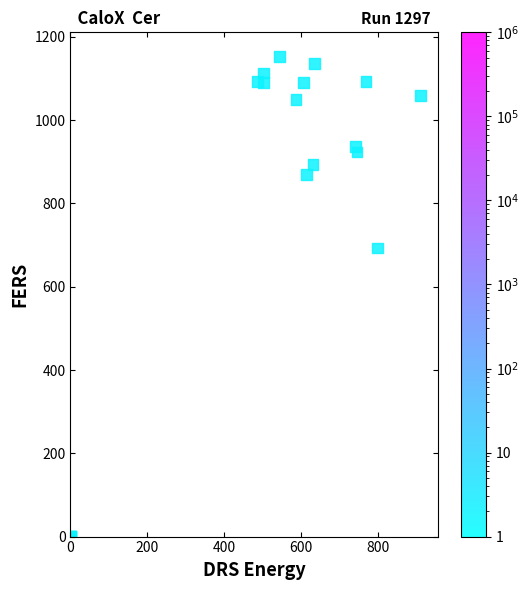

What Y value in the scatter plot is closest to 576?

693.3